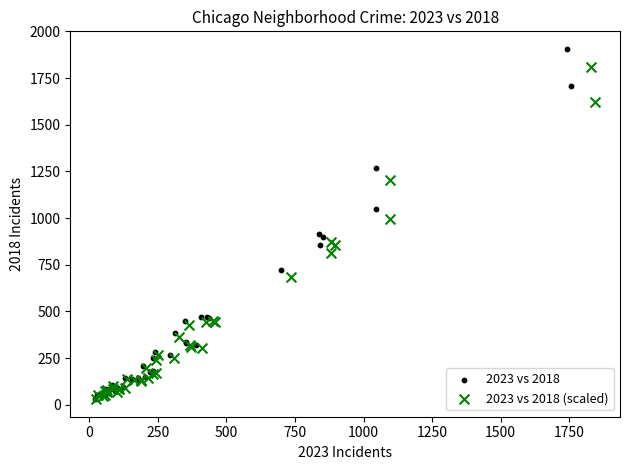

Which series has the widest spread of Y values?

2023 vs 2018